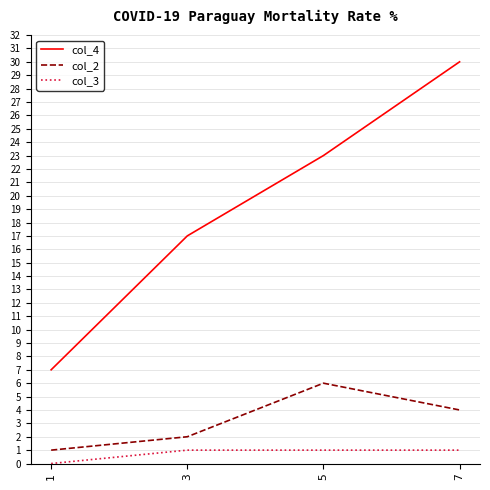

The col_4 series shows 30 at 7. True or false?

True